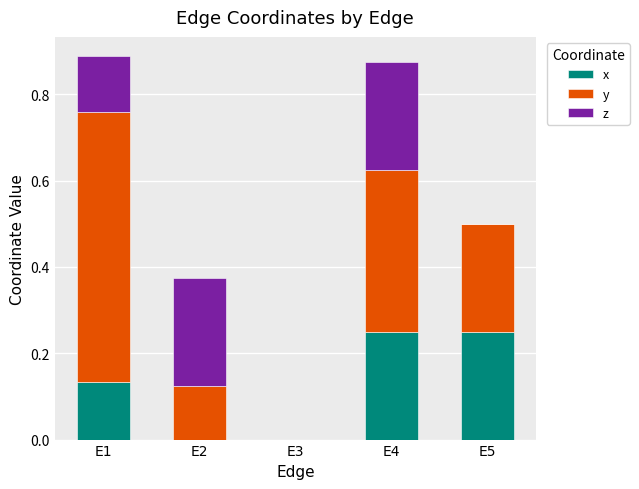

The x series shows 0.0 at E3. True or false?

True